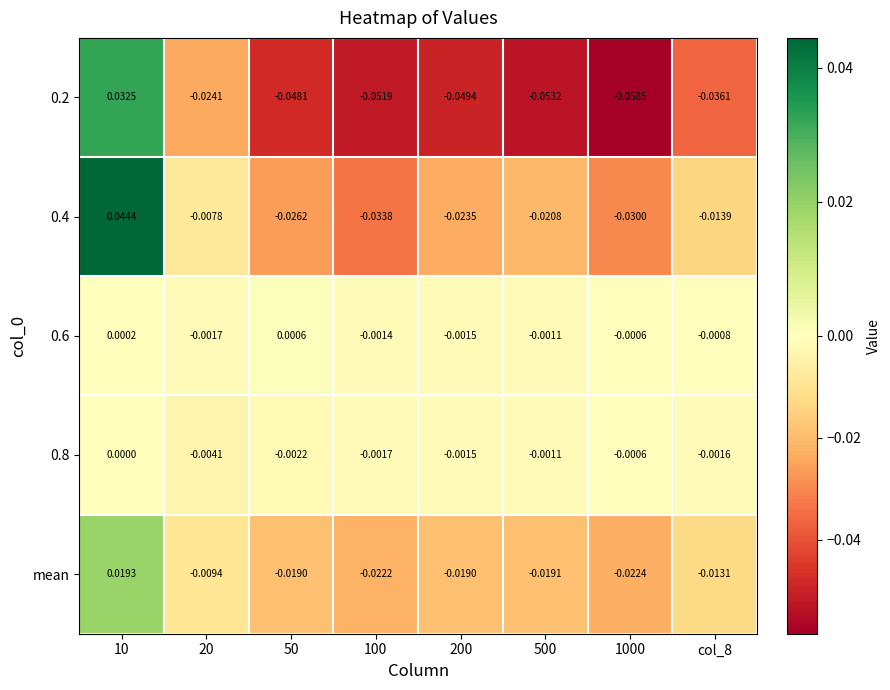

Which series has the widest spread of values?

0.2